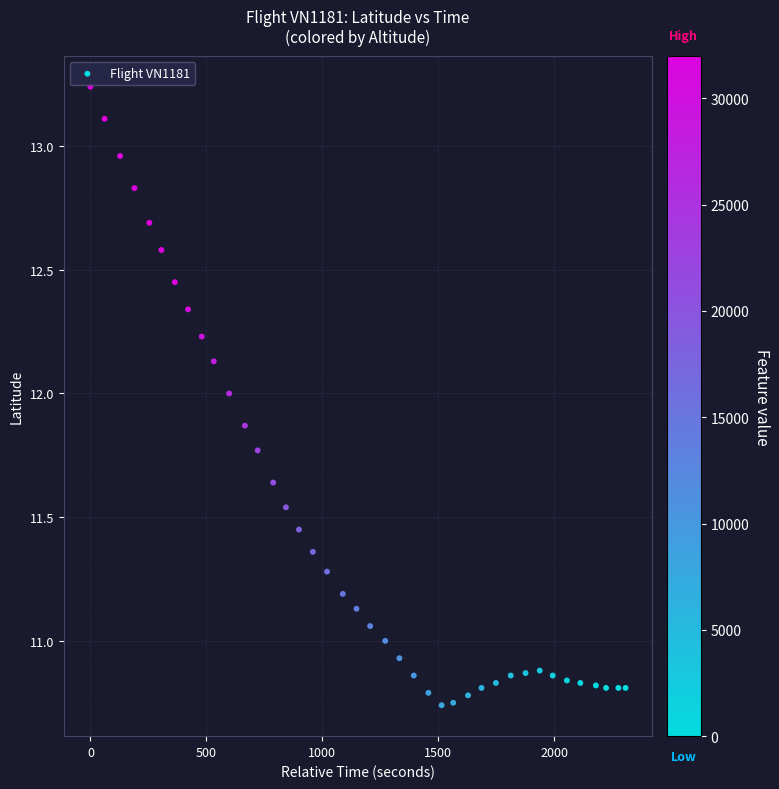

What is the range of Y values (max minus min)?

2.5